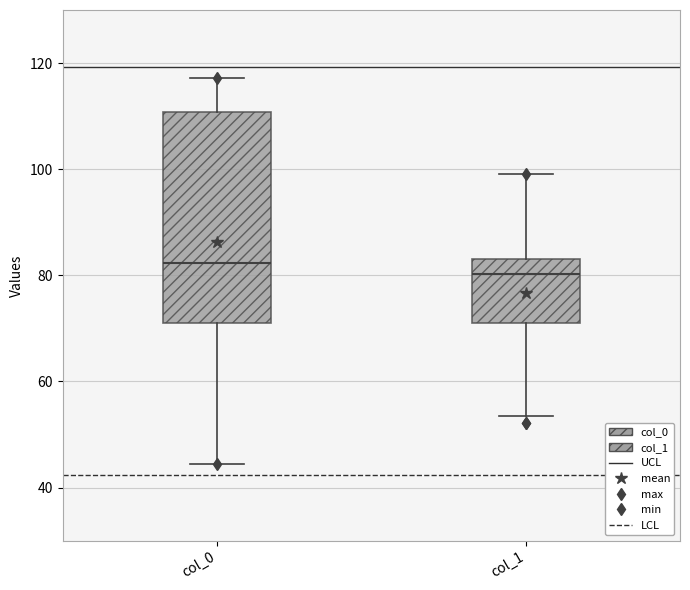

Where does the median line of the box for col_1 sit on the y-axis? The values are not printed on the chart, so give them approximately, as read against the axis.

80